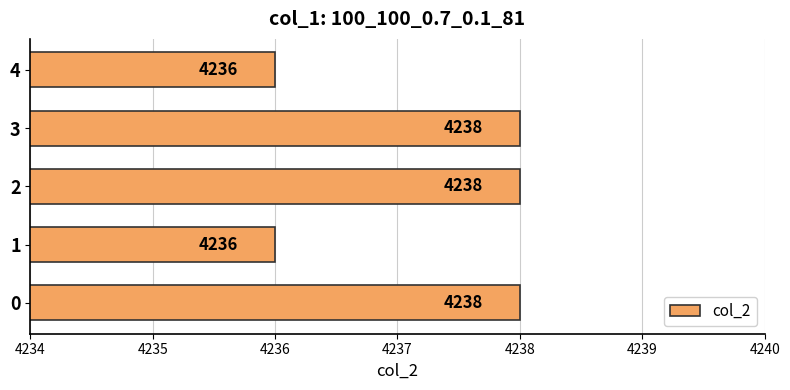

What is the smallest value displayed?

4236